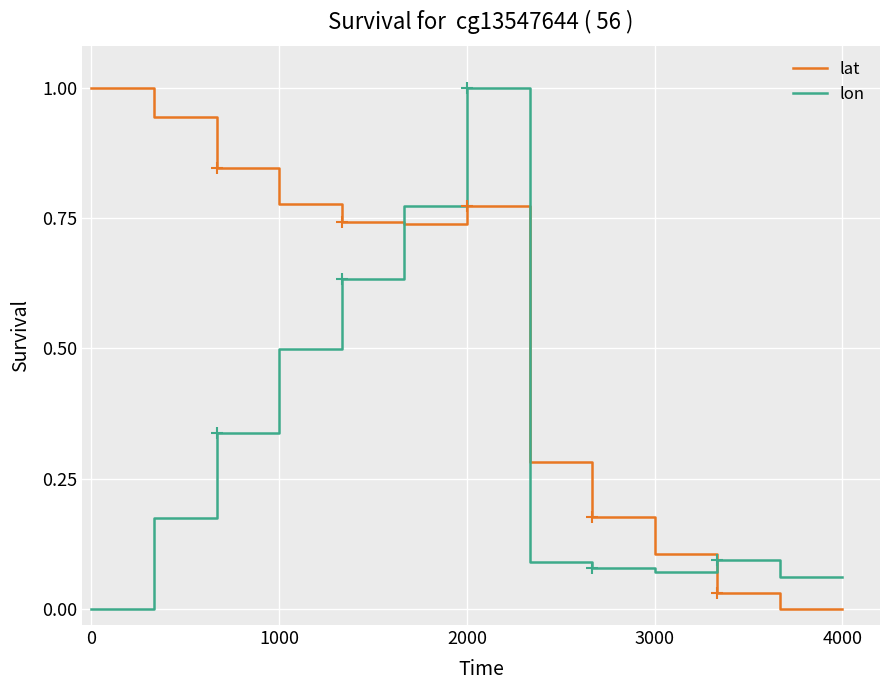

Is this an area chart (filled region under the line)?

No